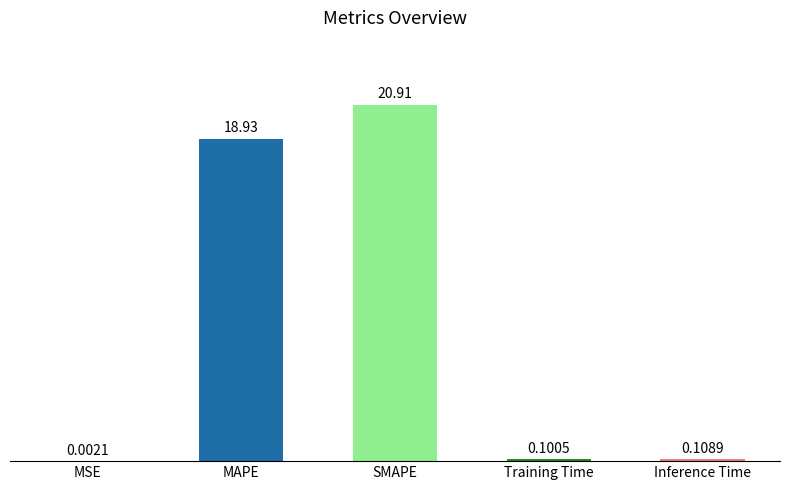

What is the sum of all values?

40.0